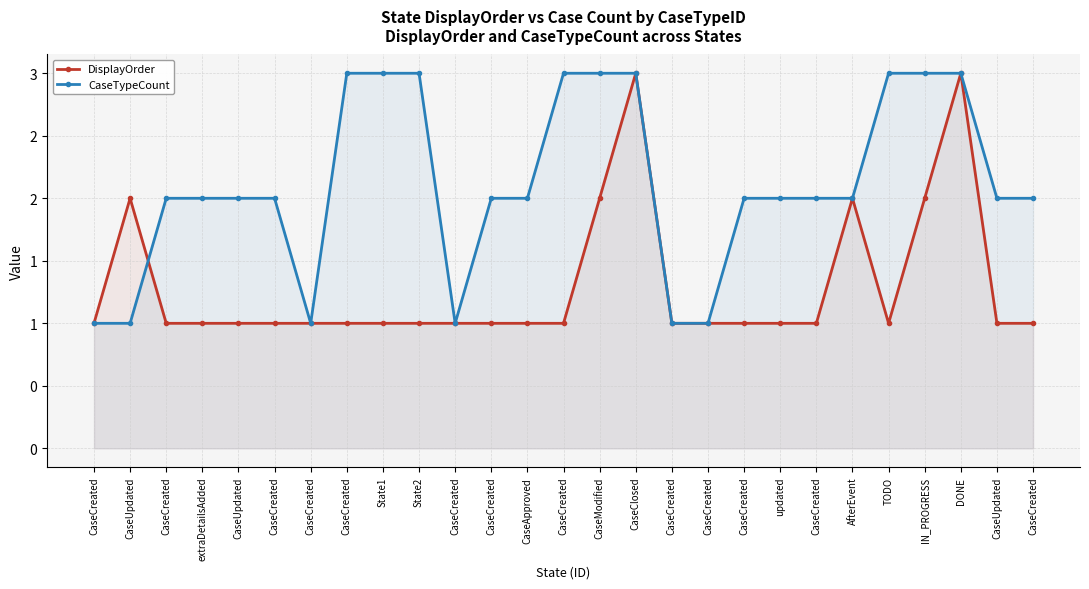

Between CaseCreated and CaseCreated, which is larger?

CaseCreated